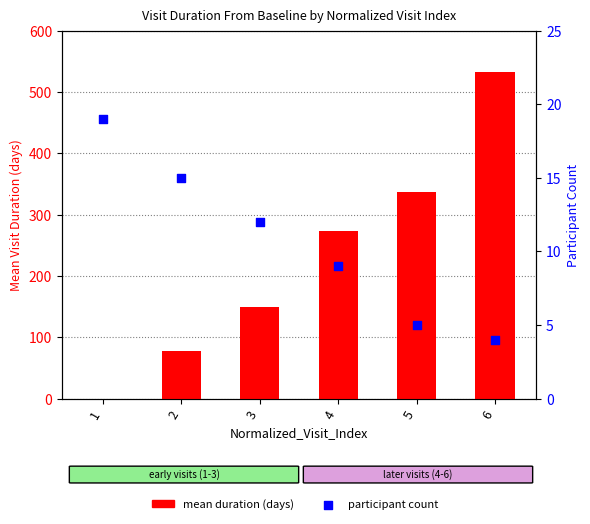

Which series has the largest total across all categories?

mean duration (days)